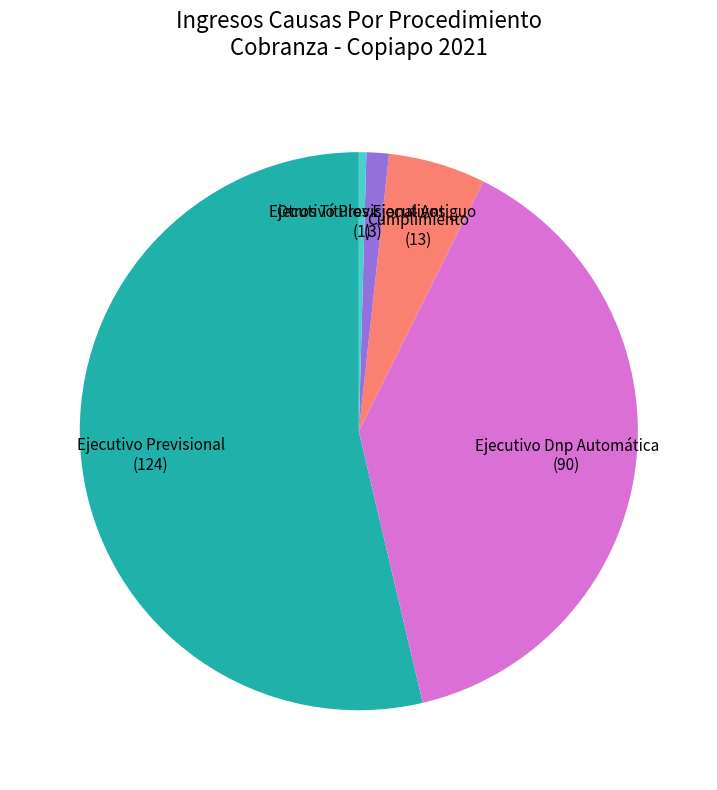

The Ejecutivo Previsional (124) slice represents 54% of the pie. True or false?

True